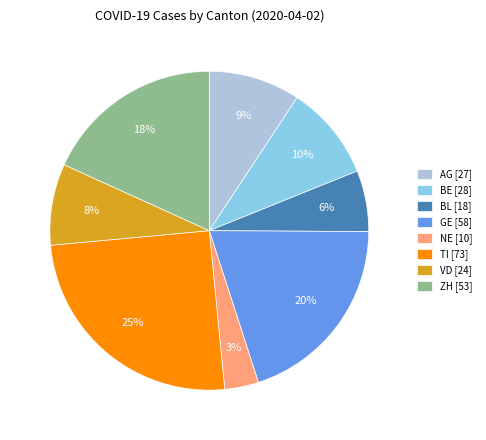

Which has a higher value, AG [27] or VD [24]?

AG [27]